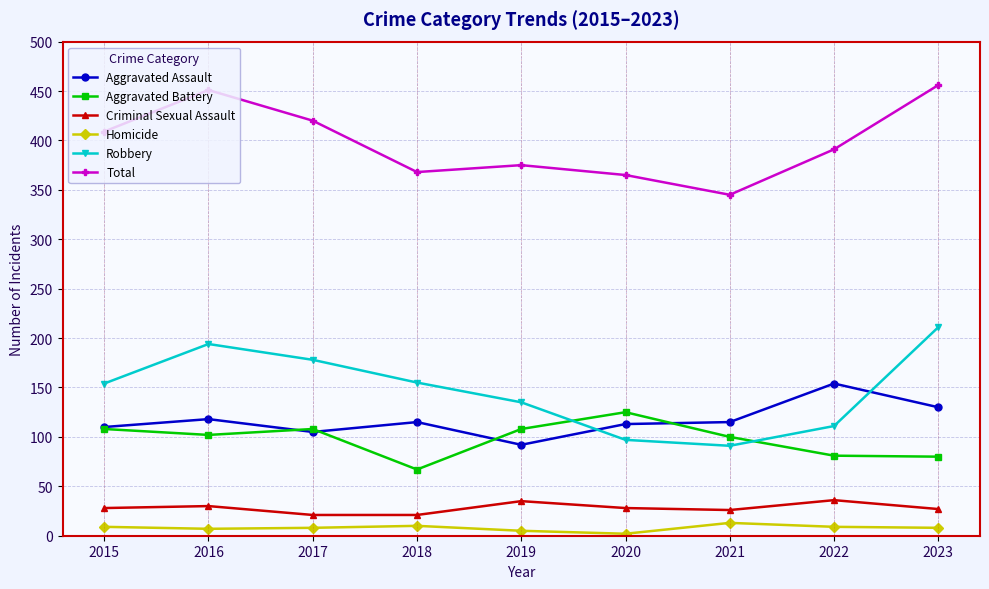

Where does the Aggravated Battery series first go above 102?

2015